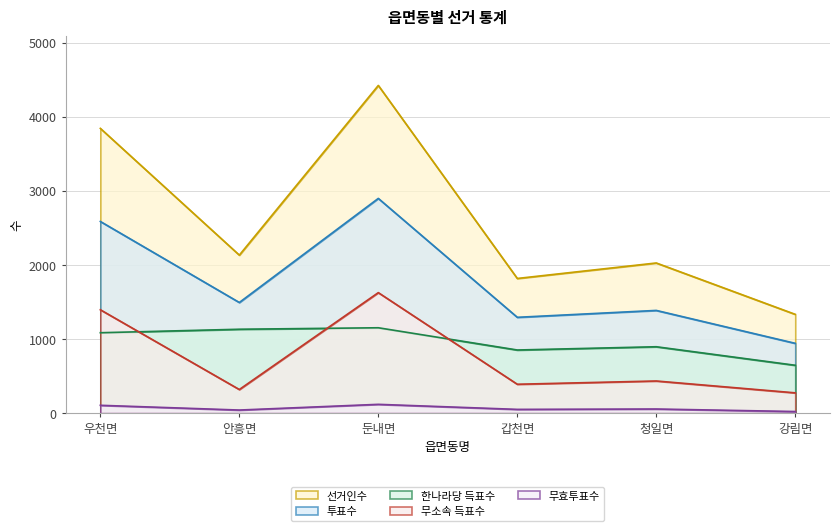

How many series are shown in this chart?

5